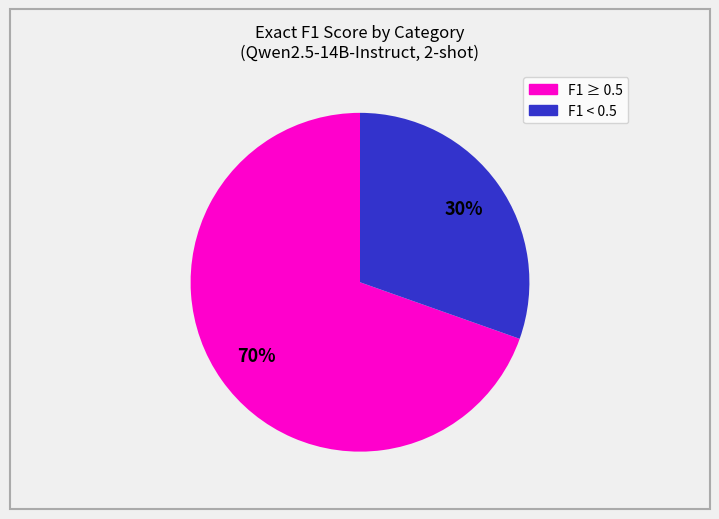

To the nearest percent, what is the average slice percentage?

50%